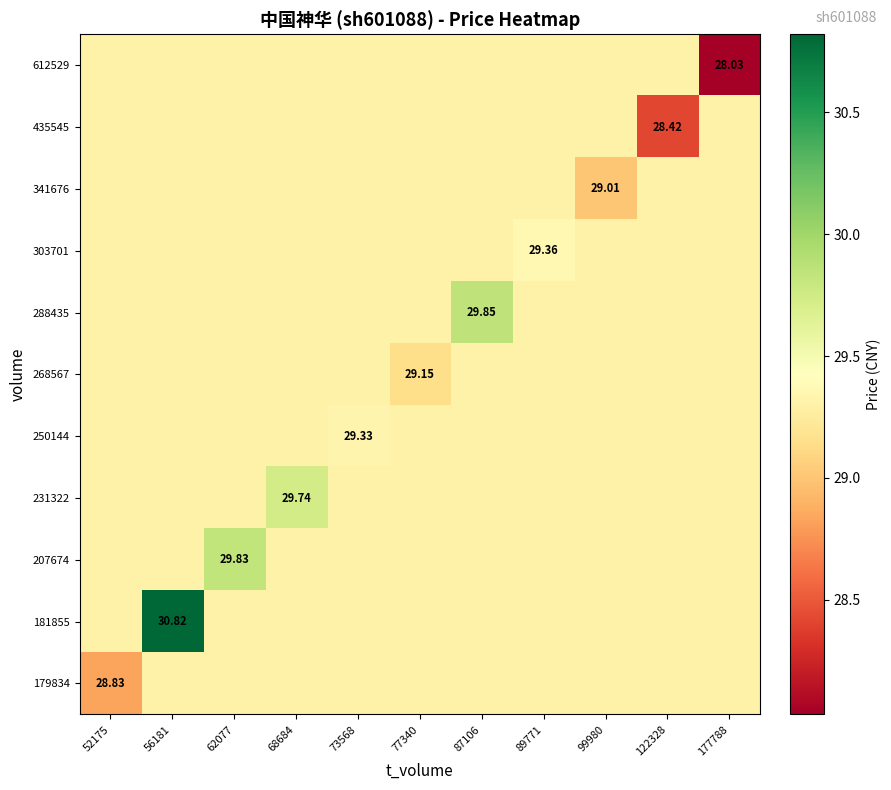

List the series in order of their peak value, lowest first.

179834, 268567, 341676, 435545, 612529, 250144, 303701, 231322, 207674, 288435, 181855